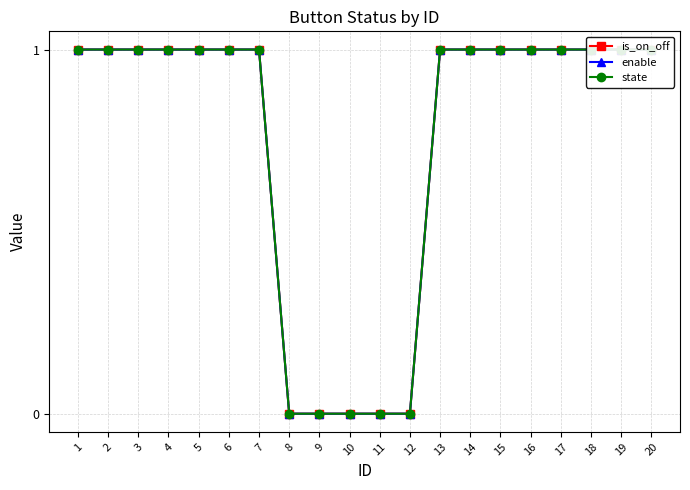

Is it true that enable equals 1 at 3?

True